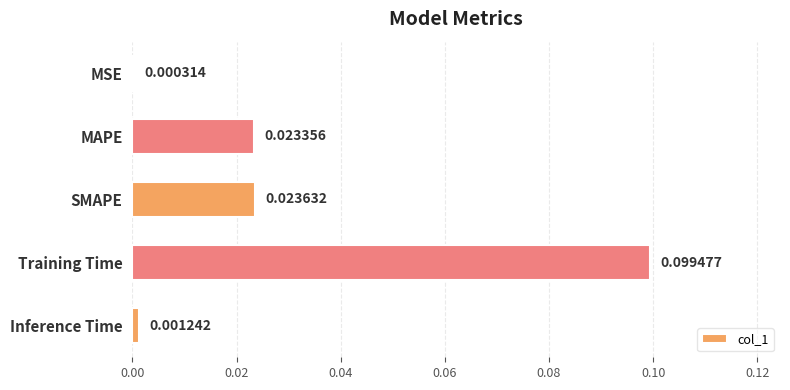

Which category has the highest value across all series?

Training Time